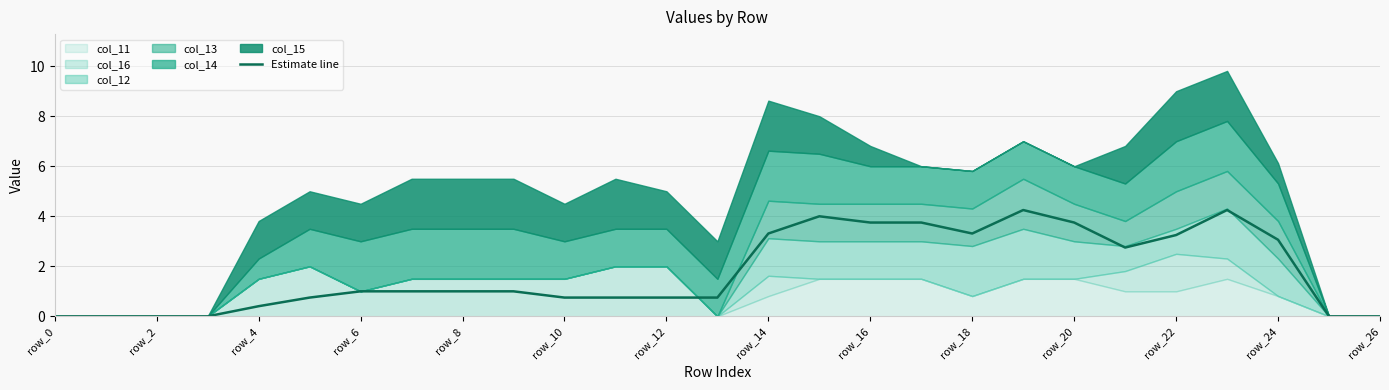

Does the chart display data point markers on the line(s)?

No